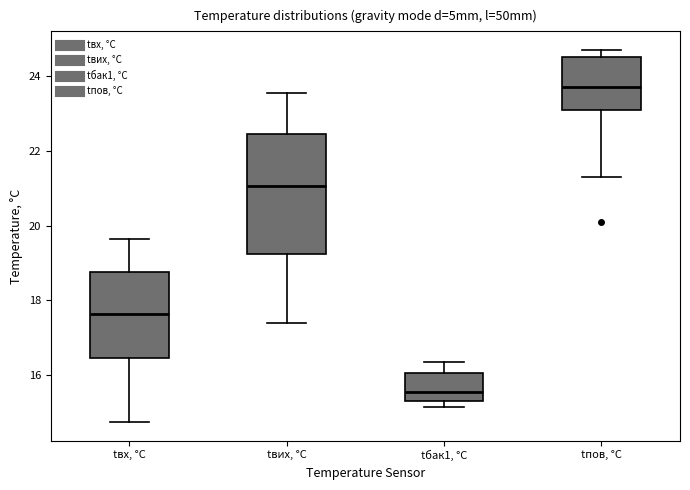

Which box has the lowest median line?

tбак1, °C